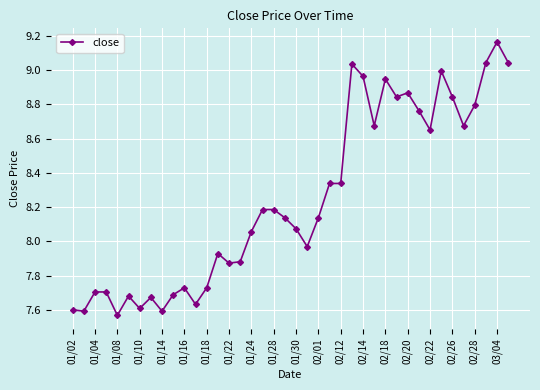

What is the sum of all values?

329.9